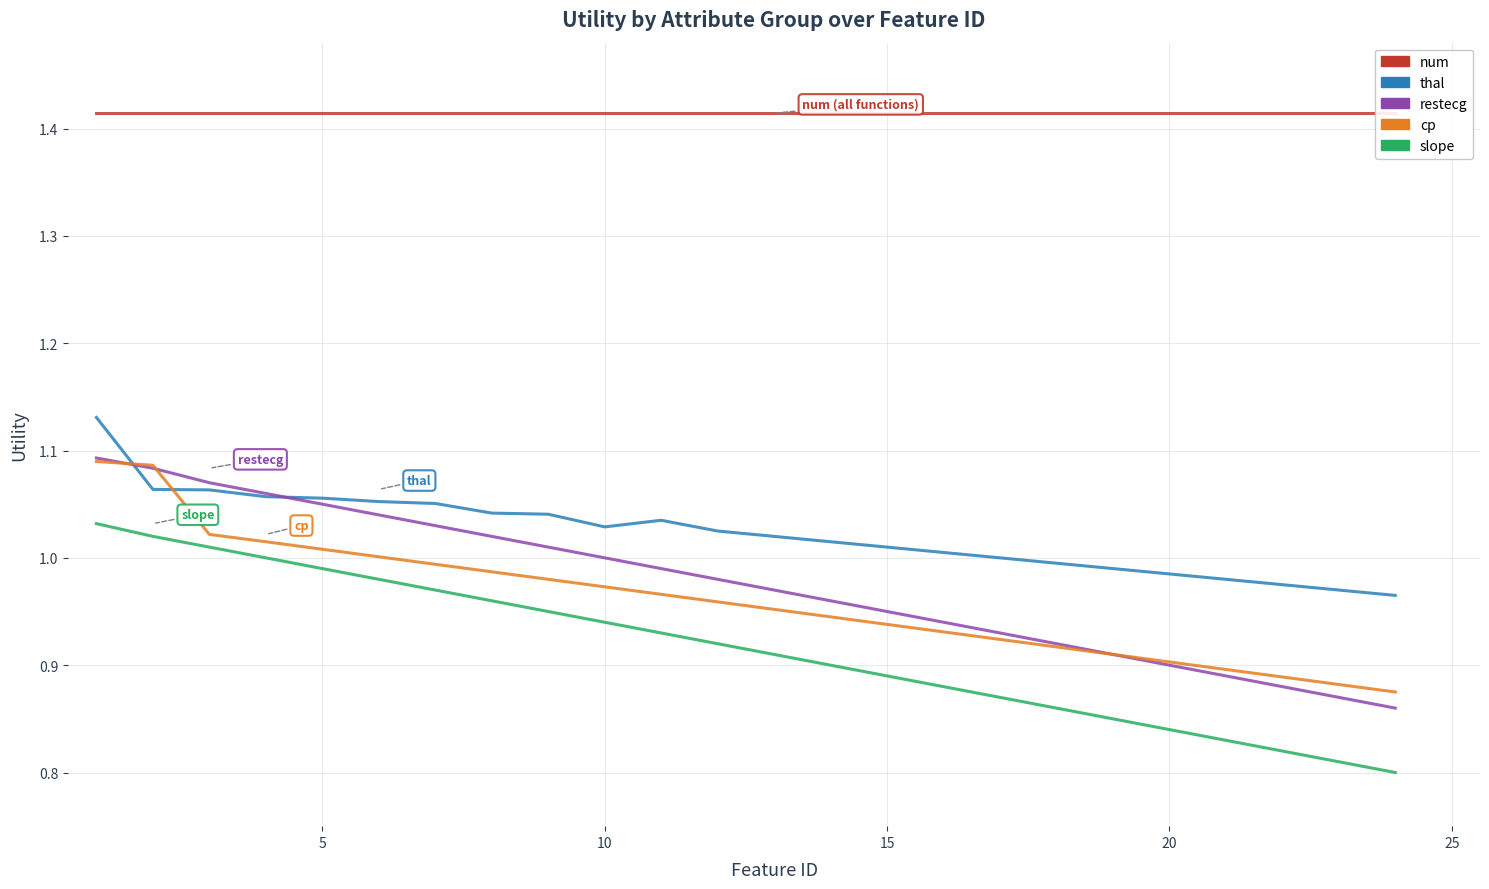

What are all the series names shown in the legend?

num, thal, restecg, cp, slope